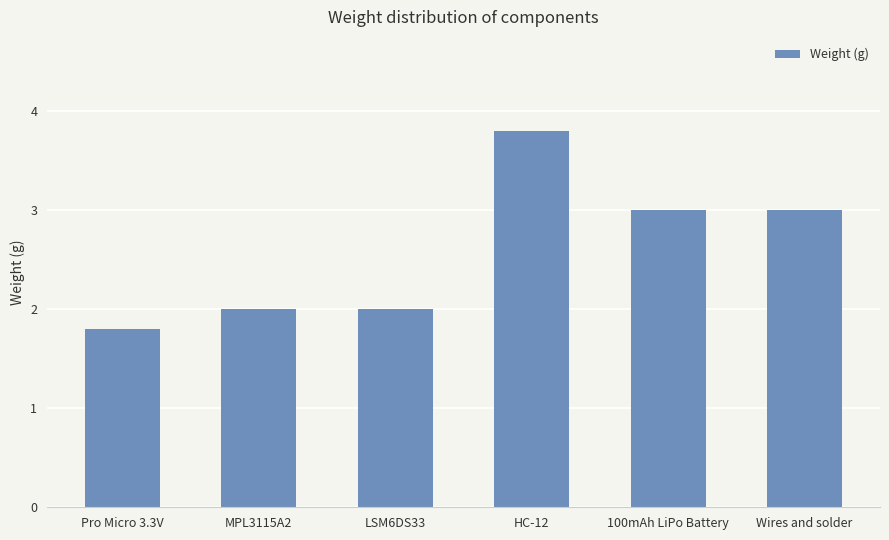

What is the average value?

2.6